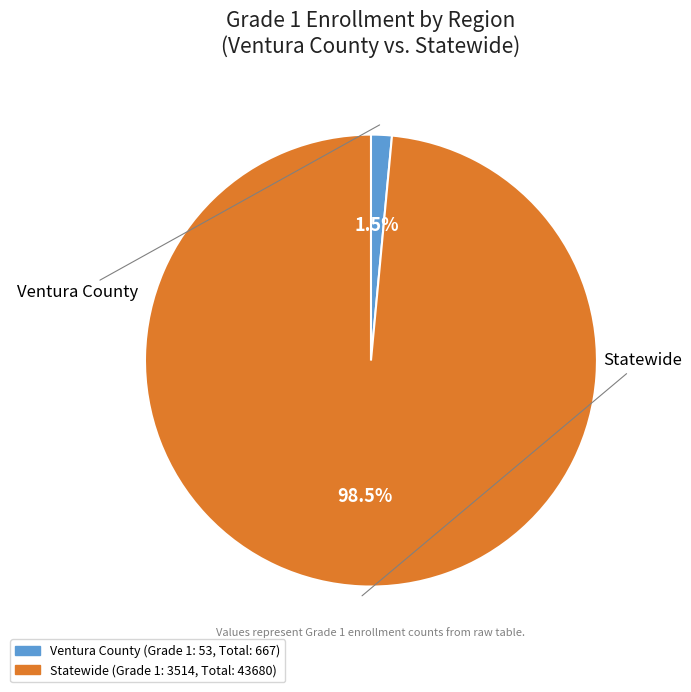

Which category accounts for the majority?

Statewide